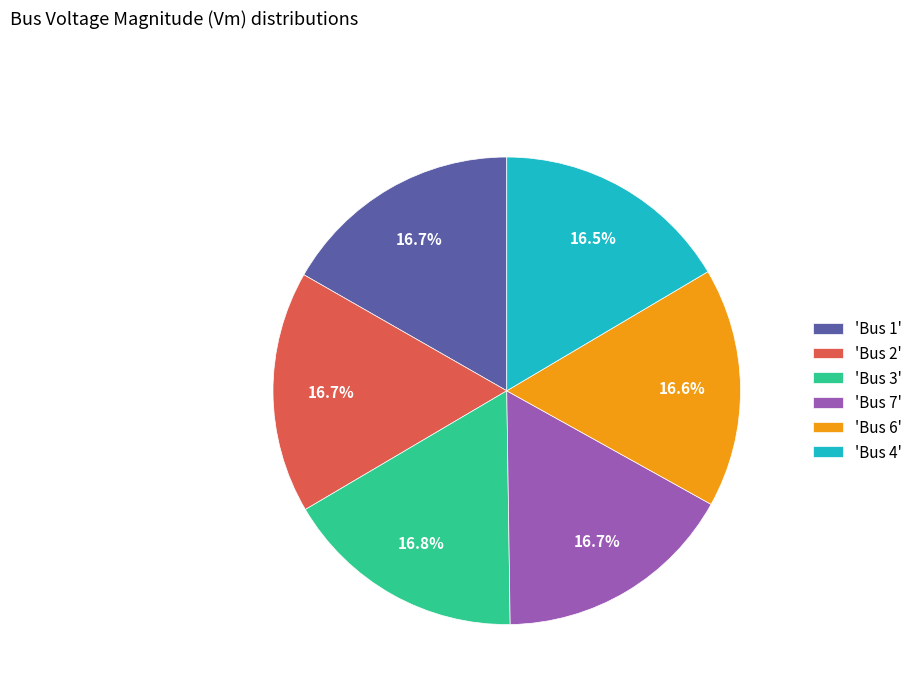

Does any single category account for the majority?

No